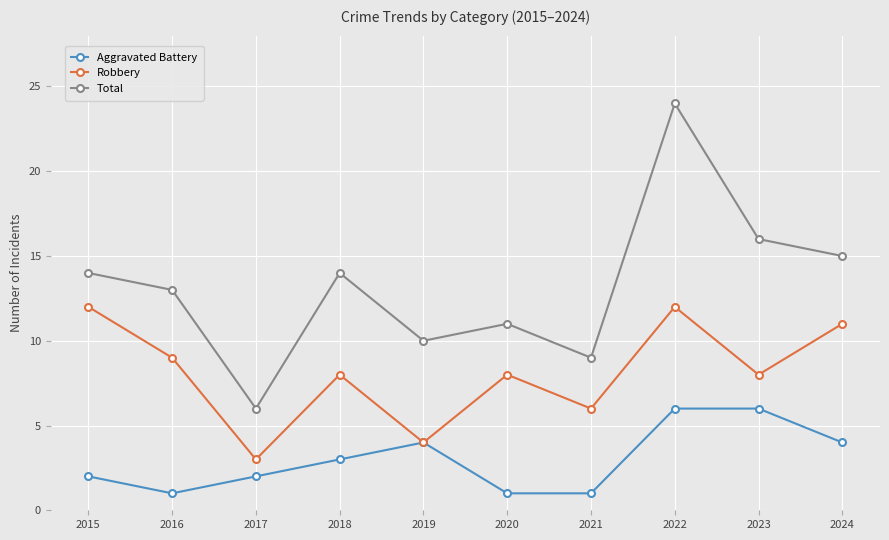

Count the Robbery values in the range 6 to 11.

6